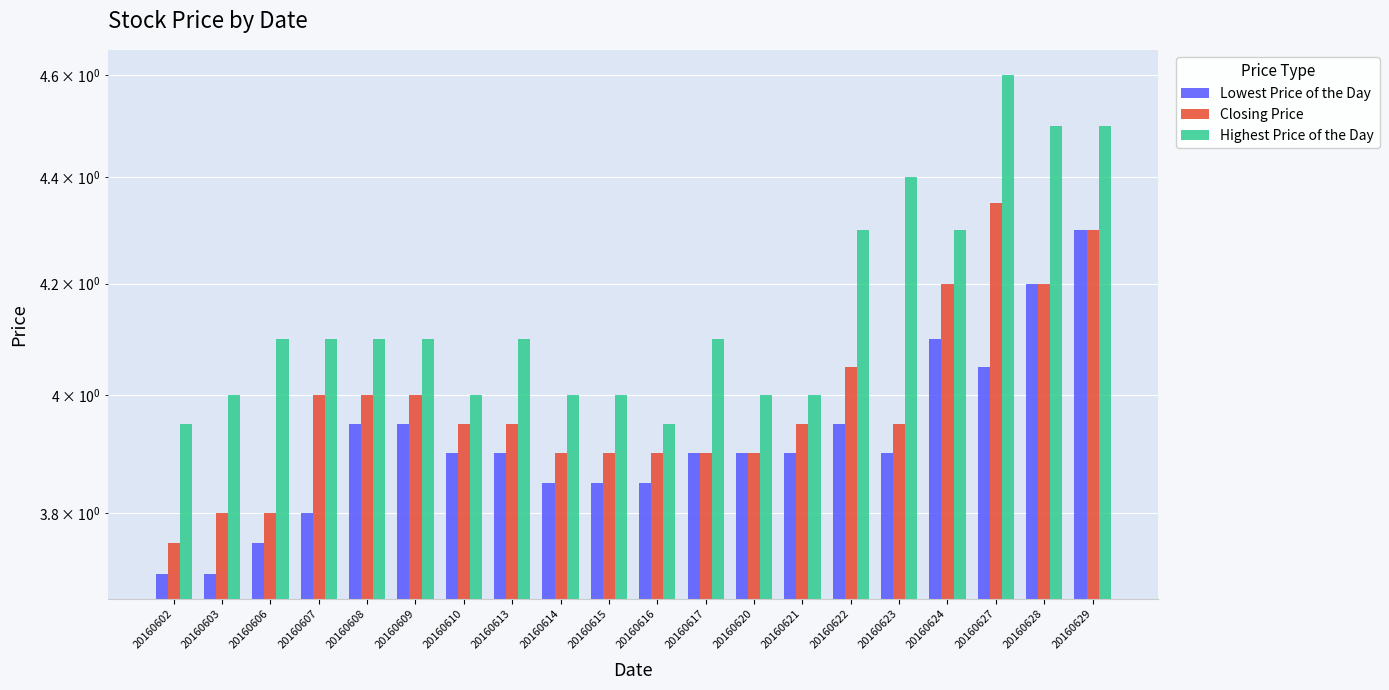

At how many categories does at least one series exceed 4?

12